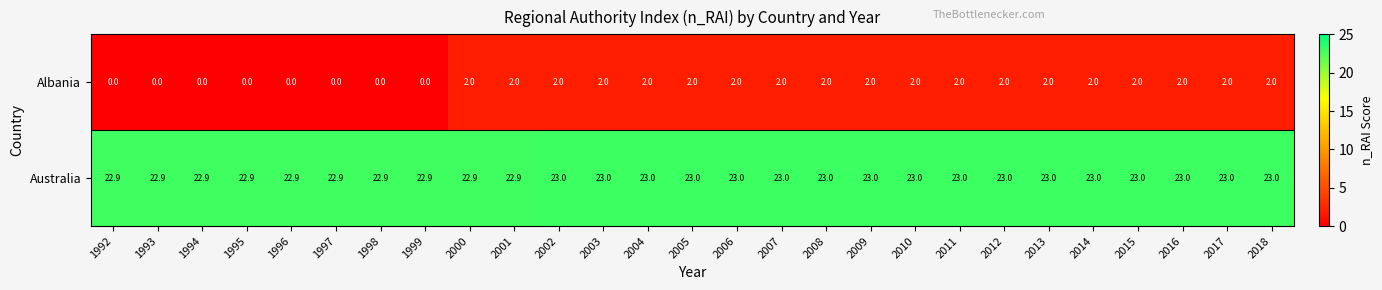

What is the difference between the second highest and second lowest values in the Albania series?

2.0